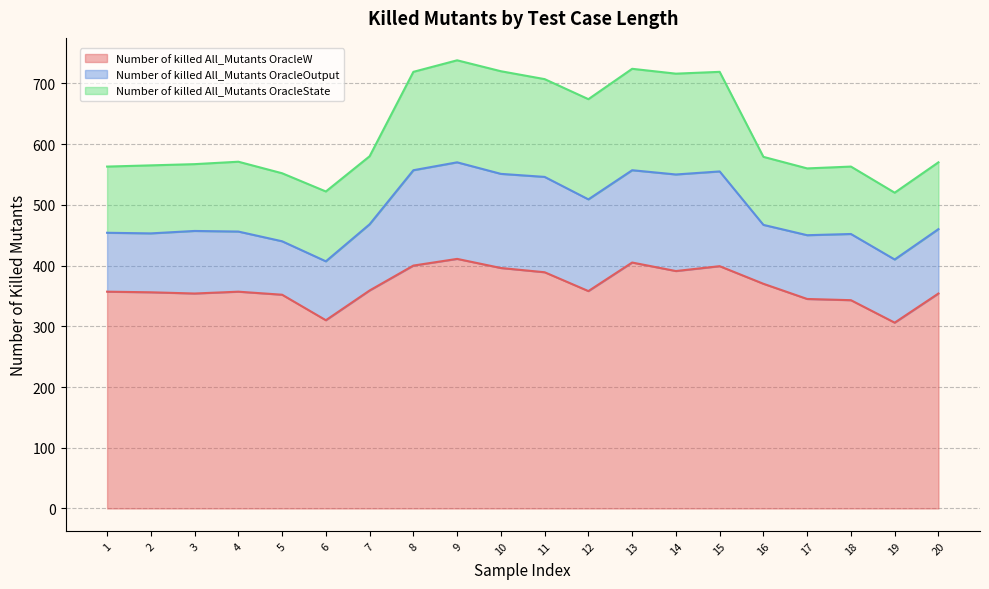

Count the number of data series in this chart.

3